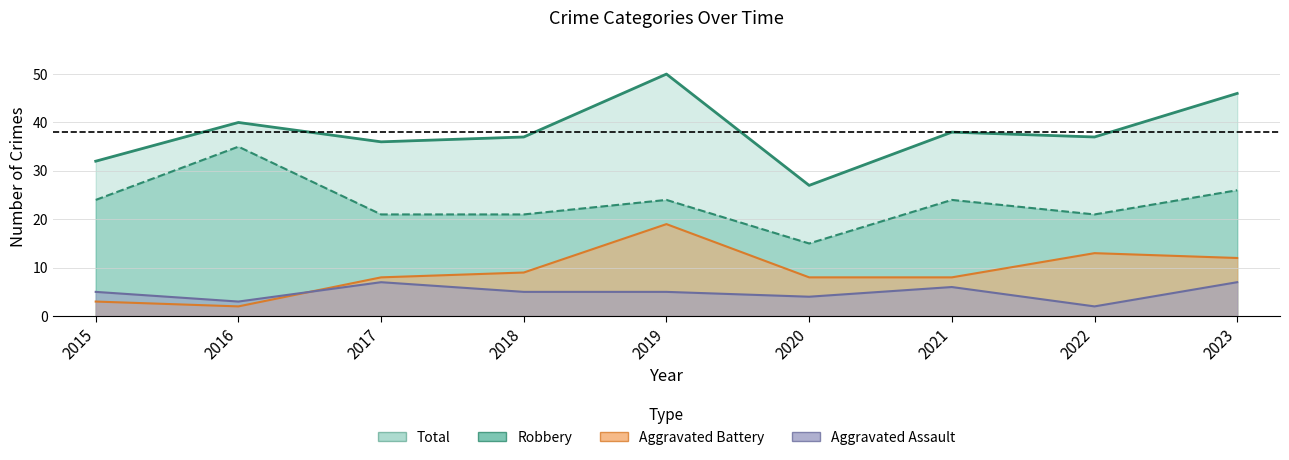

Reading left to right, transcribe all the data shown in this chart.

Aggravated Assault: 5	3	7	5	5	4	6	2	7
Aggravated Battery: 3	2	8	9	19	8	8	13	12
Robbery: 24	35	21	21	24	15	24	21	26
Total: 32	40	36	37	50	27	38	37	46